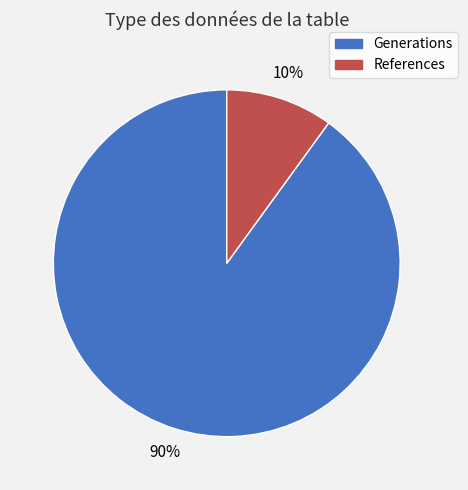

Which has a higher value, Generations or References?

Generations